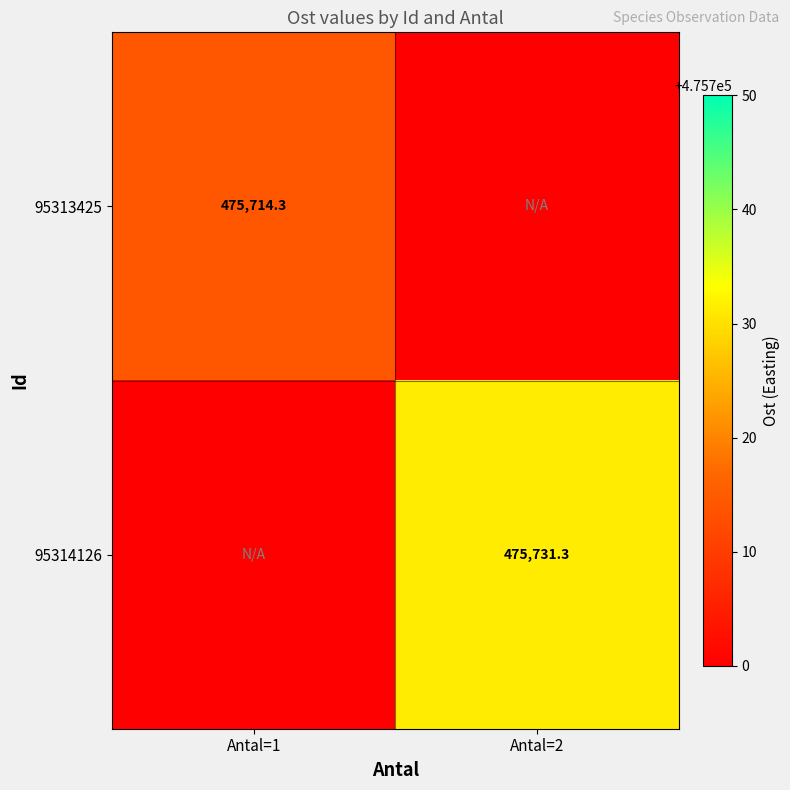

What is the smallest value displayed?

475714.3